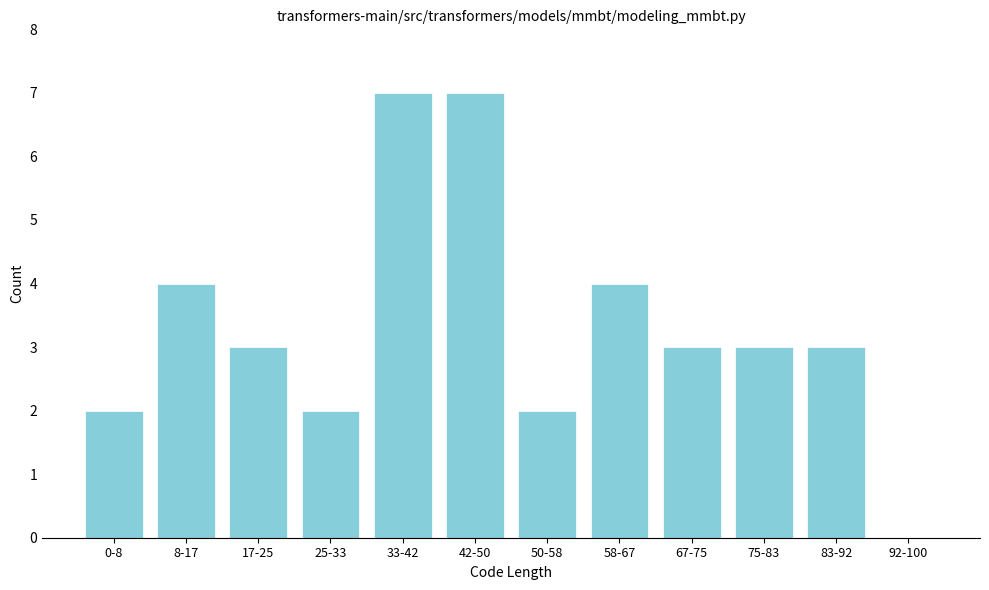

Reading left to right, what are all the values shown in this chart?

0-8=2	8-17=4	17-25=3	25-33=2	33-42=7	42-50=7	50-58=2	58-67=4	67-75=3	75-83=3	83-92=3	92-100=0